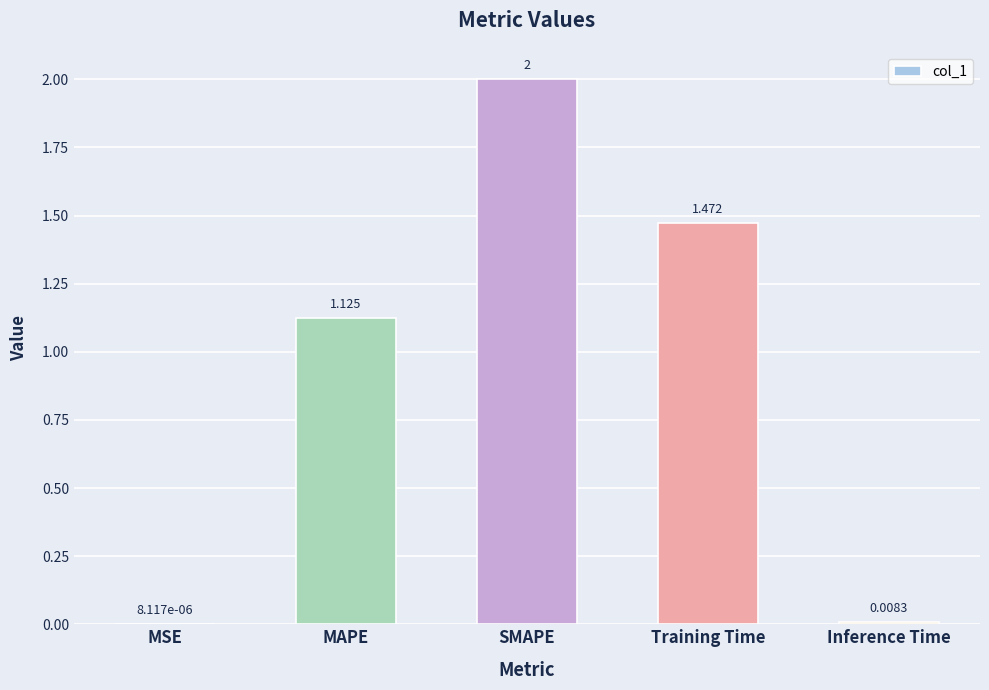

Are the bars horizontal?

No